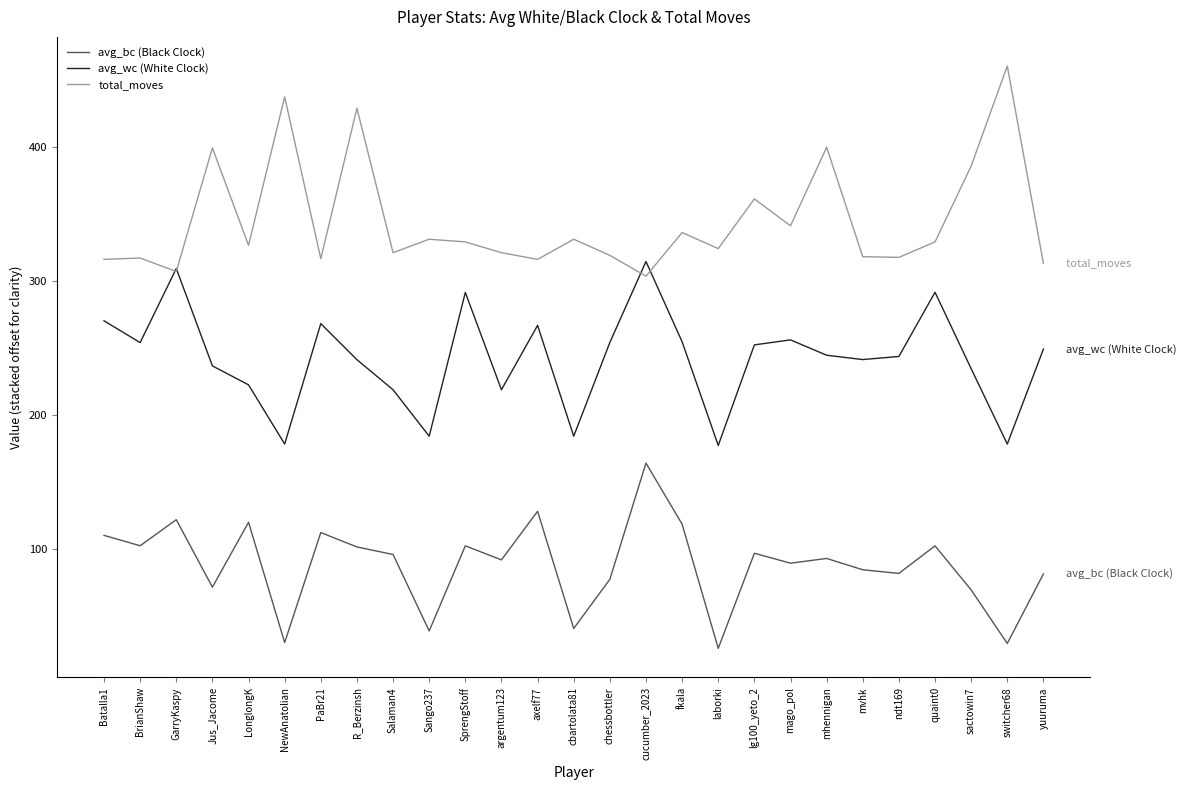

How many lines are shown in the chart?

3